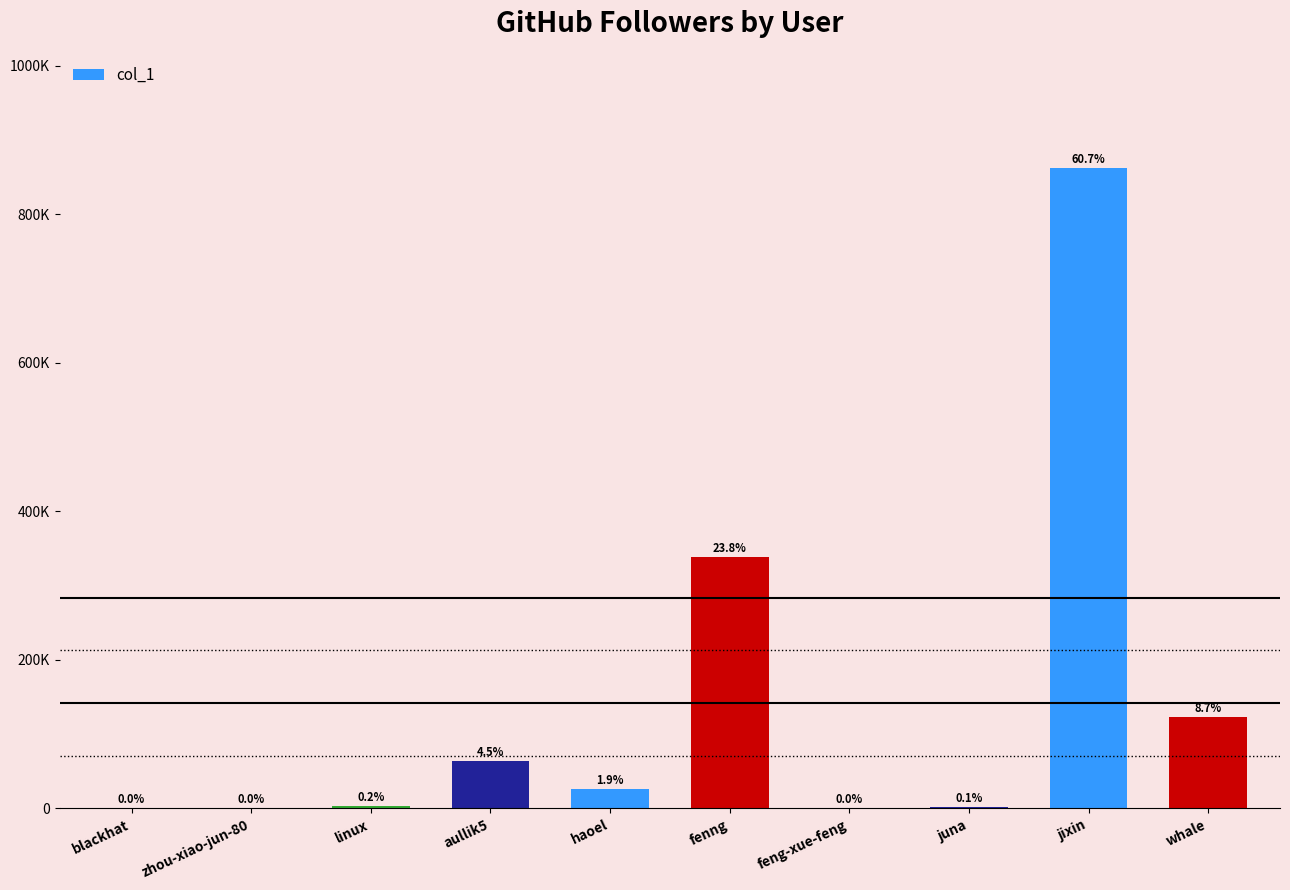

Rank the categories by value from lowest to highest.

zhou-xiao-jun-80, blackhat, feng-xue-feng, juna, linux, haoel, aullik5, whale, fenng, jixin